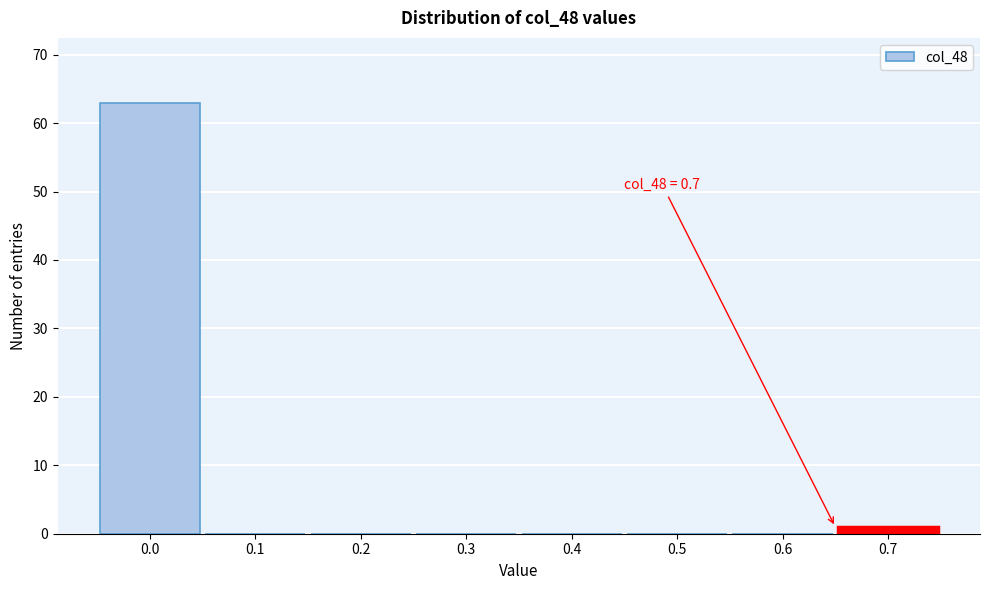

Reading left to right, list all the values displayed in this chart.

0.0=63	0.1=0	0.2=0	0.3=0	0.4=0	0.5=0	0.6=0	0.7=1